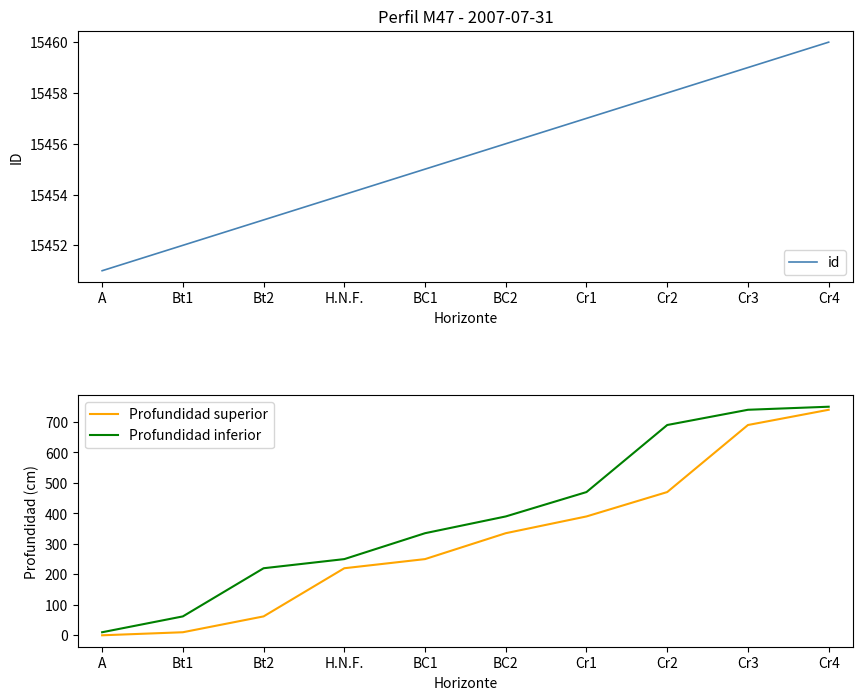

Which label corresponds to the smallest value in the chart?

A